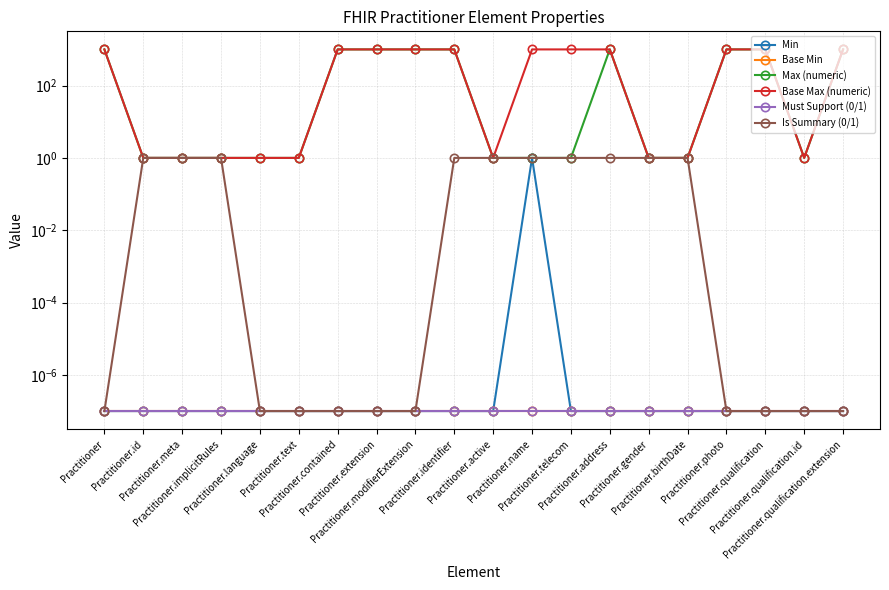

What is the sum of all Min values?

1.0